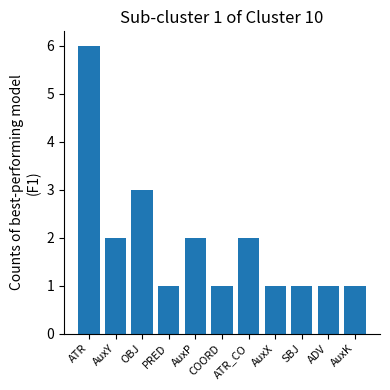

Reading left to right, extract all data points from this chart.

ATR=6	AuxY=2	OBJ=3	PRED=1	AuxP=2	COORD=1	ATR_CO=2	AuxX=1	SBJ=1	ADV=1	AuxK=1